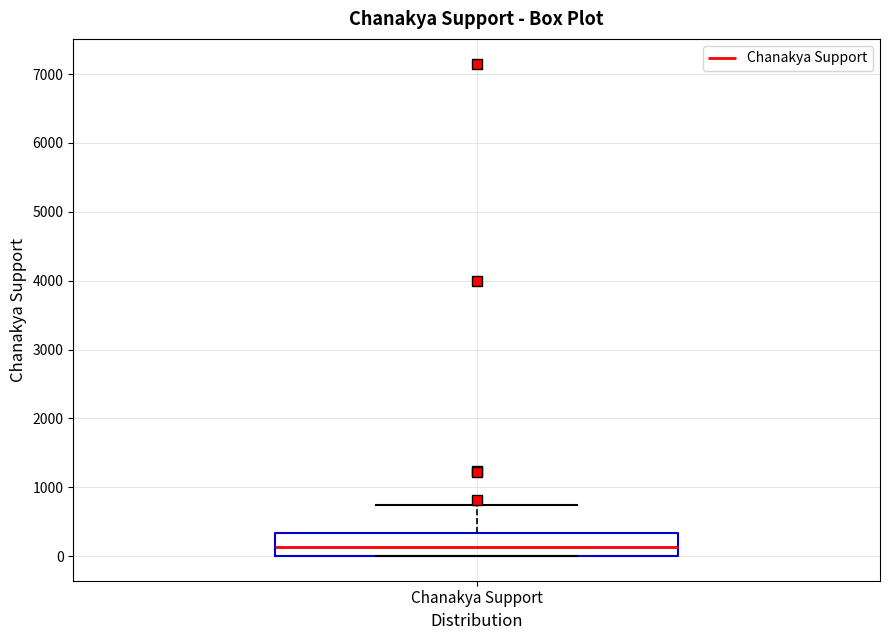

Where does the upper whisker of the box for Chanakya Support end on the y-axis? The values are not printed on the chart, so give them approximately, as read against the axis.

700